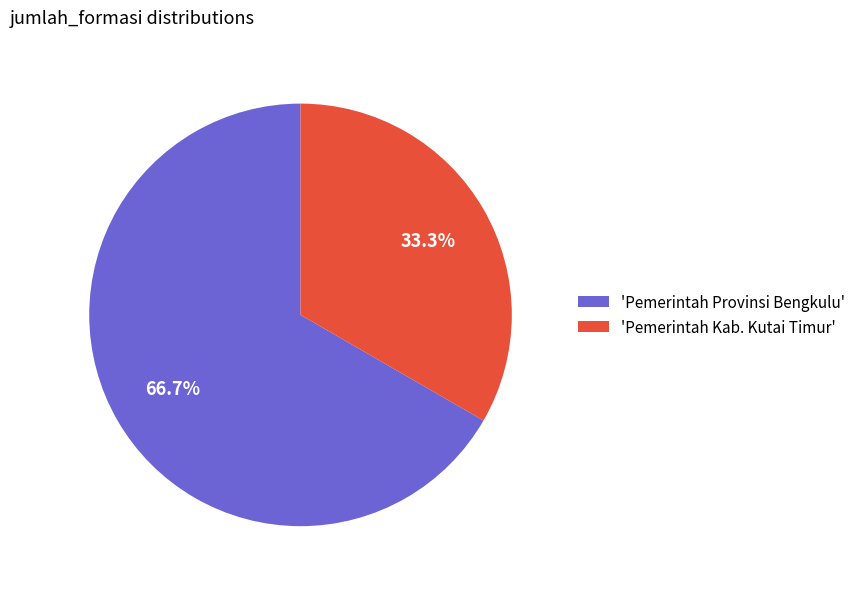

What is the smallest slice in the pie chart?

'Pemerintah Kab. Kutai Timur'